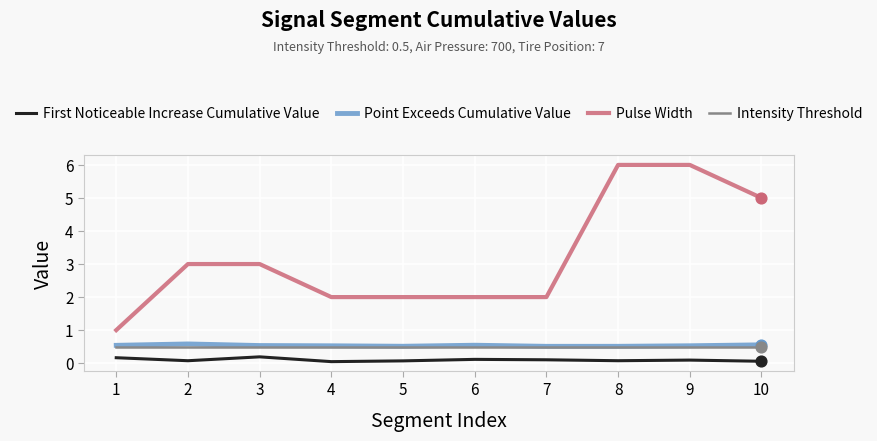

What are all the series names shown in the legend?

First Noticeable Increase Cumulative Value, Point Exceeds Cumulative Value, Pulse Width, Intensity Threshold